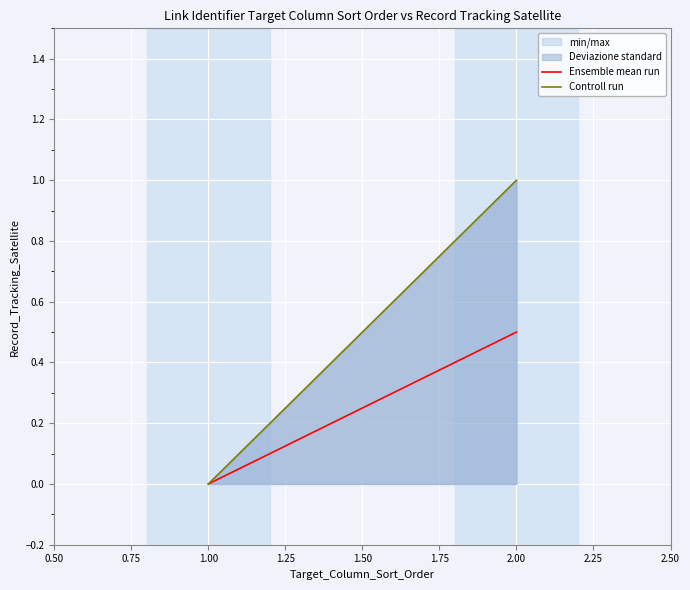

Rank the series by their maximum value, from lowest to highest.

Ensemble mean run, Controll run